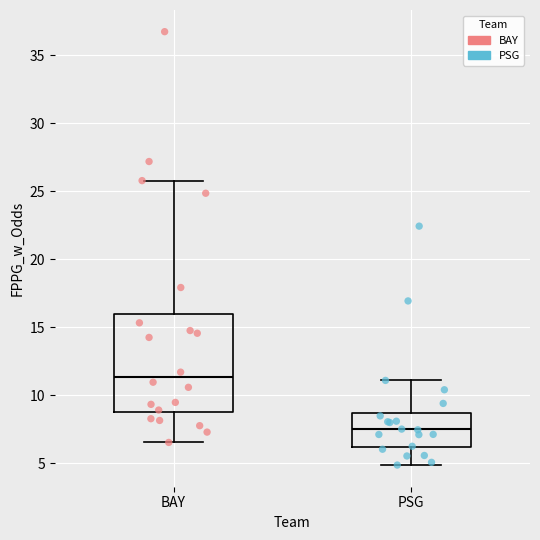

Reading left to right, read every box against the y-axis: the position of its median line, the range the box covers, and the ends of its whiskers. The values are not printed on the chart, so give them approximately, as read against the axis.

BAY: median 11.5, box 9.0 to 16.0, whiskers 6.5 to 26.0
PSG: median 7.5, box 6.0 to 8.5, whiskers 5.0 to 11.0